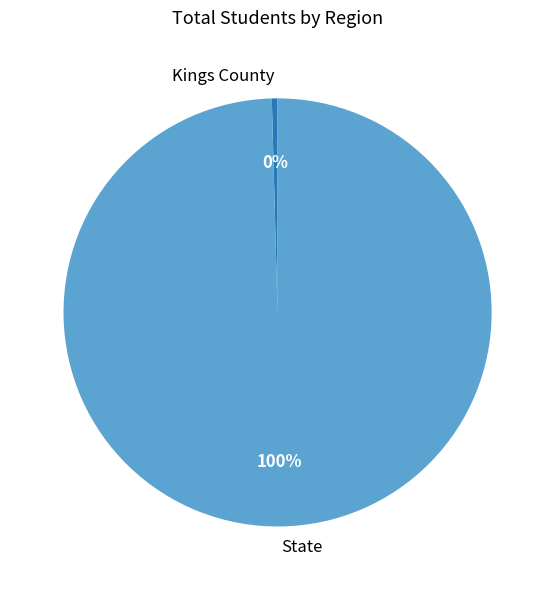

Is Kings County the majority of the pie?

No